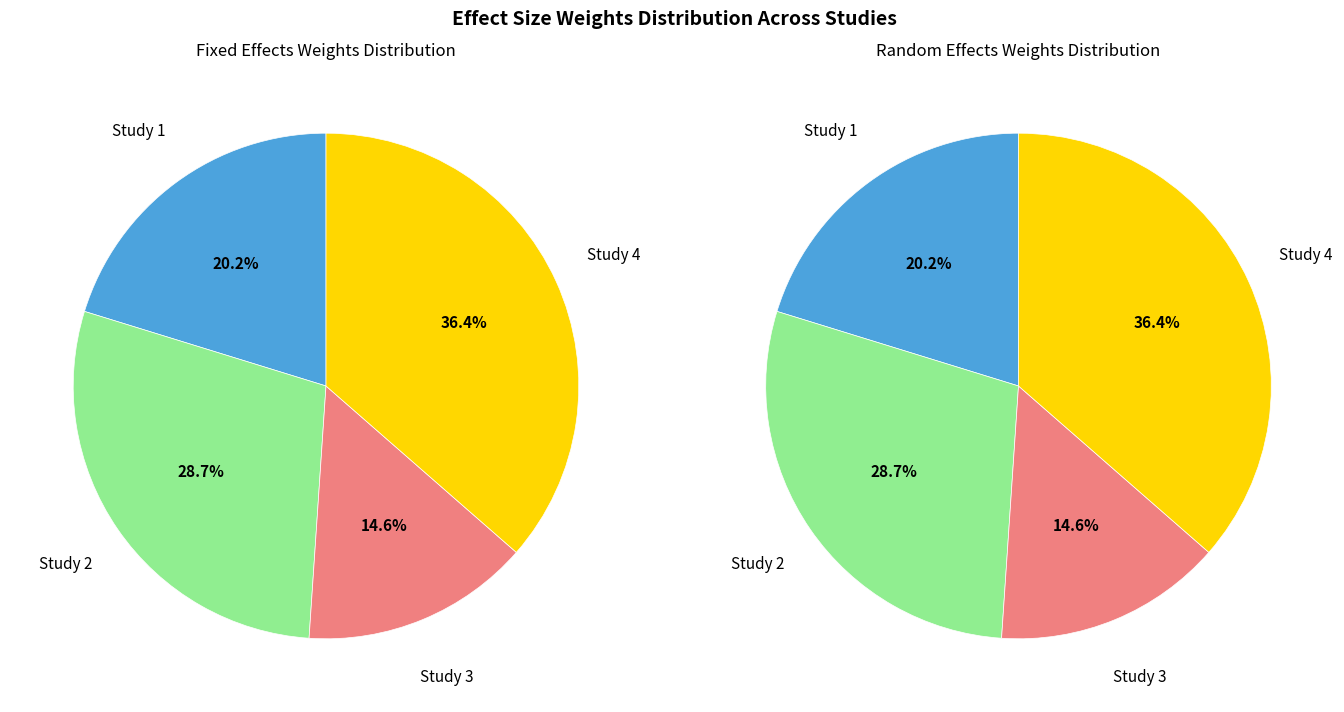

Combined, do 0.1348858349112745 and 0.09631902349375006 account for over 50%?

No